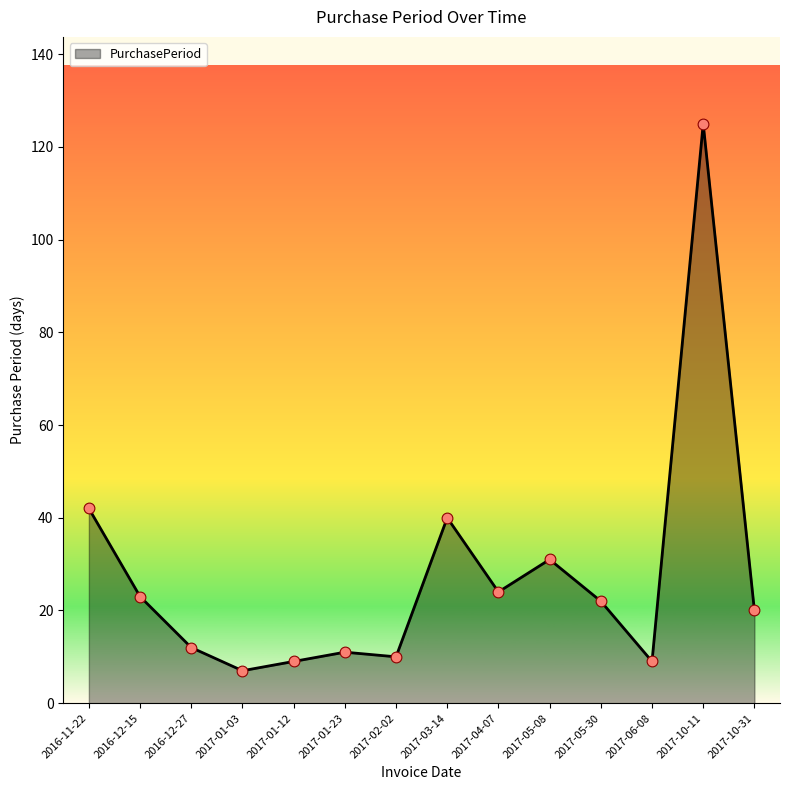

Approximately how many times larger is the value at 2017-01-03 compared to 2017-01-12?

0.8